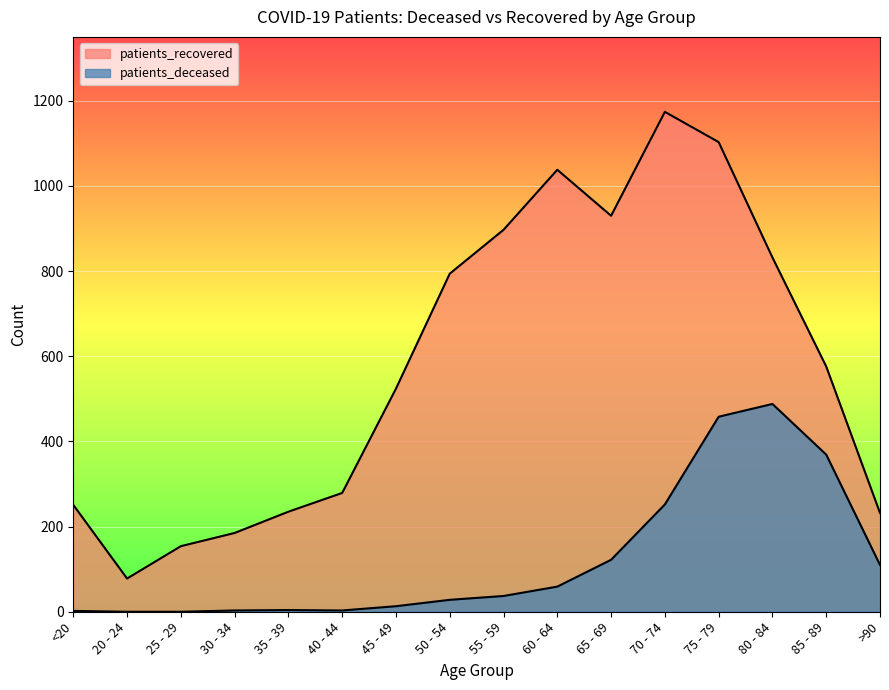

How many values in the patients_deceased series exceed 37?

7